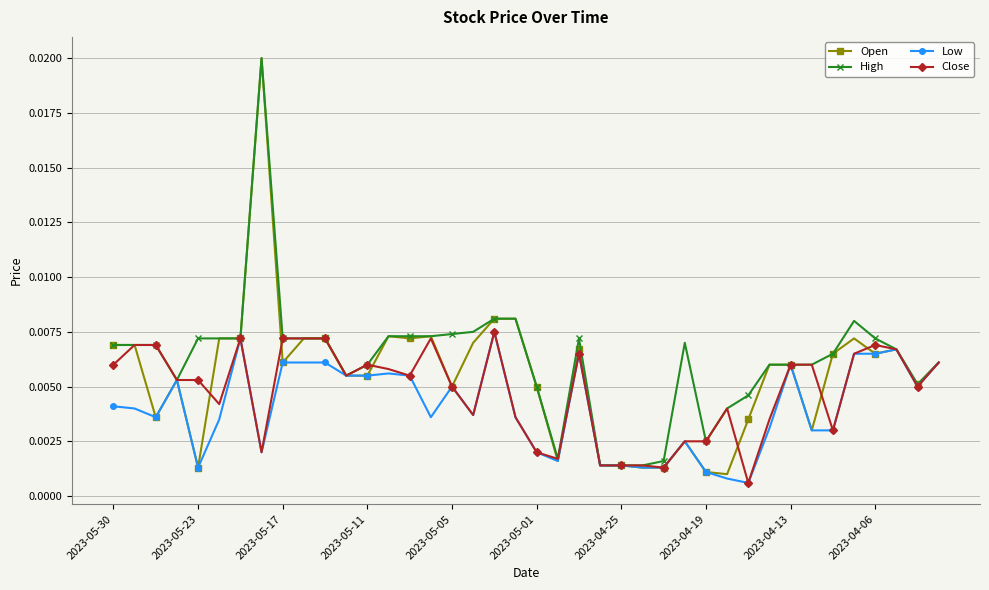

At how many categories does at least one series exceed 0?

40